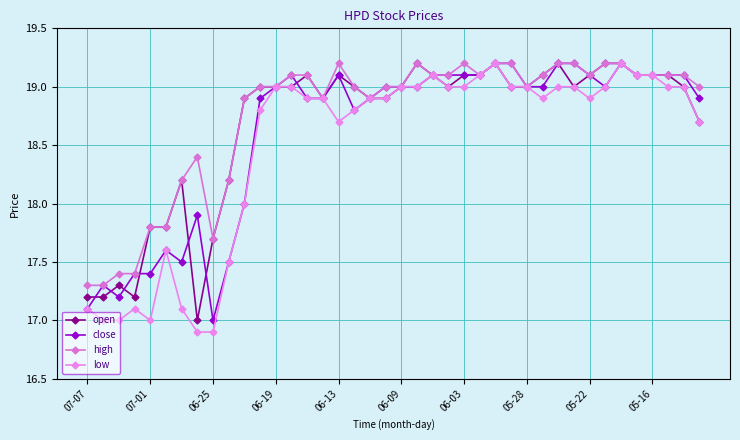

True or false: low and close cross at least once.

False